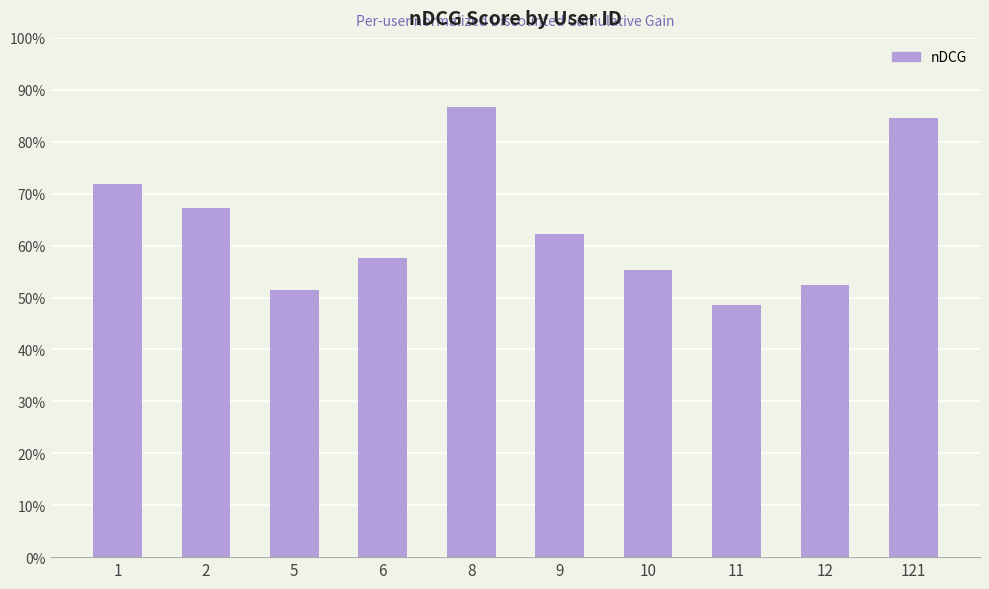

Is it true that the value at 5 is 0.8?

False